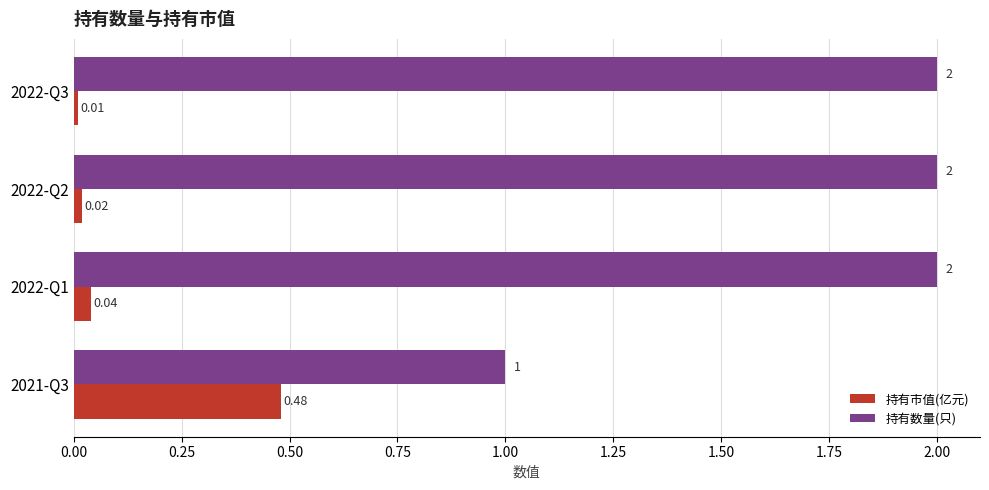

Which series changed the most between 2022-Q2 and 2022-Q1?

持有市值(亿元)